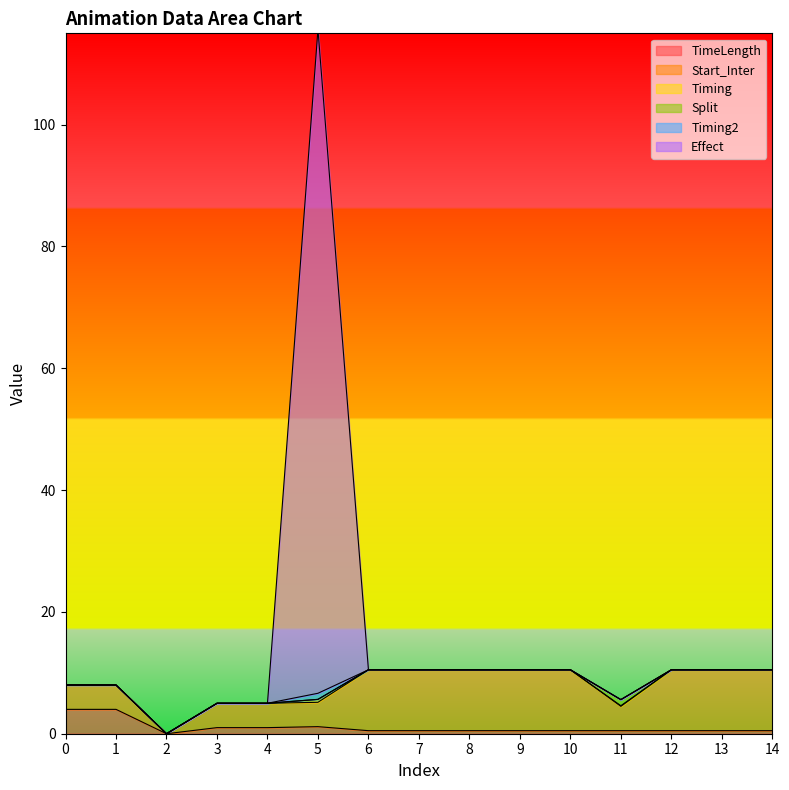

Which label corresponds to the largest value in the chart?

5